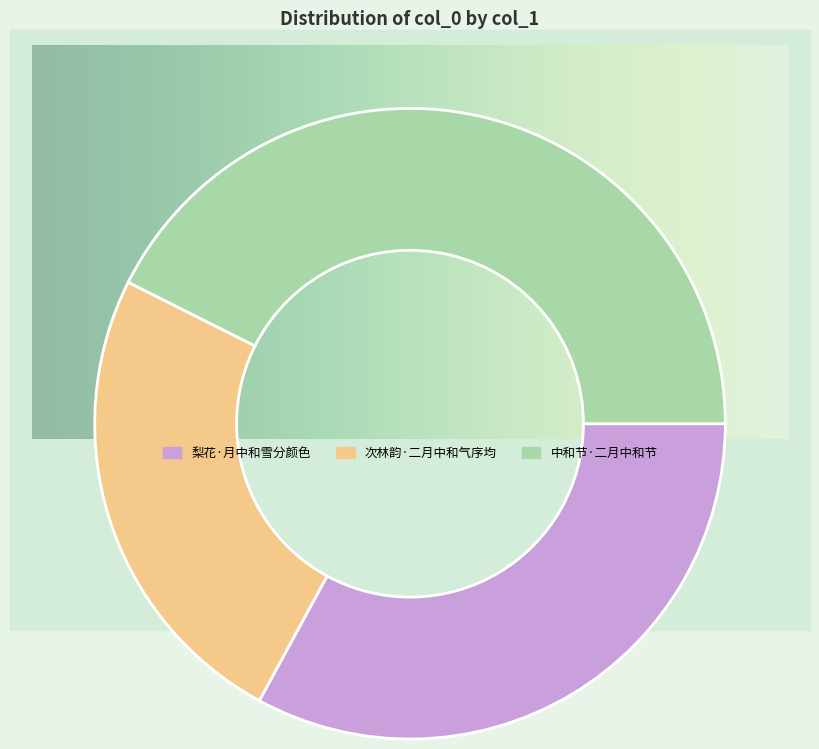

Is there any slice that represents more than half of the pie?

No